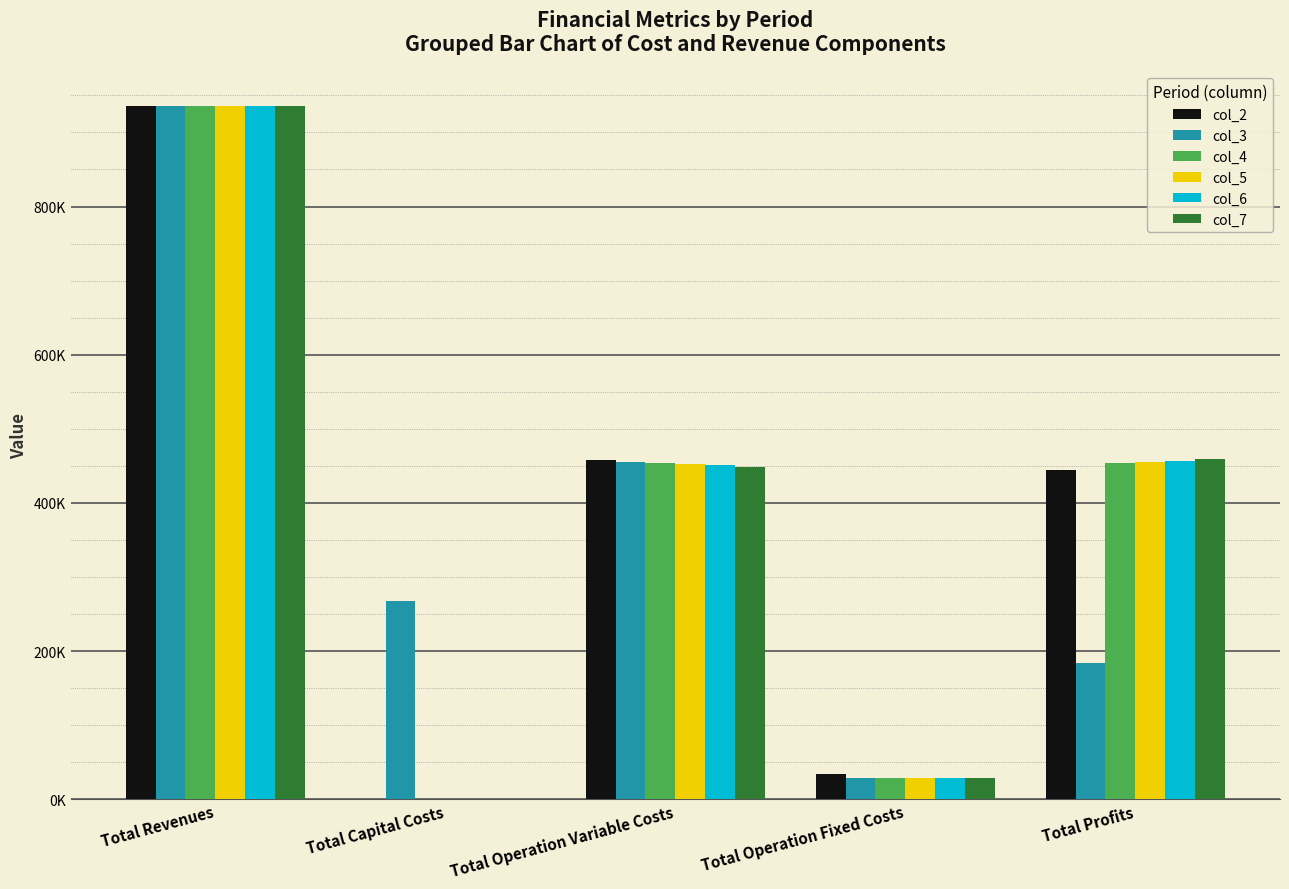

Where does the col_4 series first go above 453298?

Total Revenues